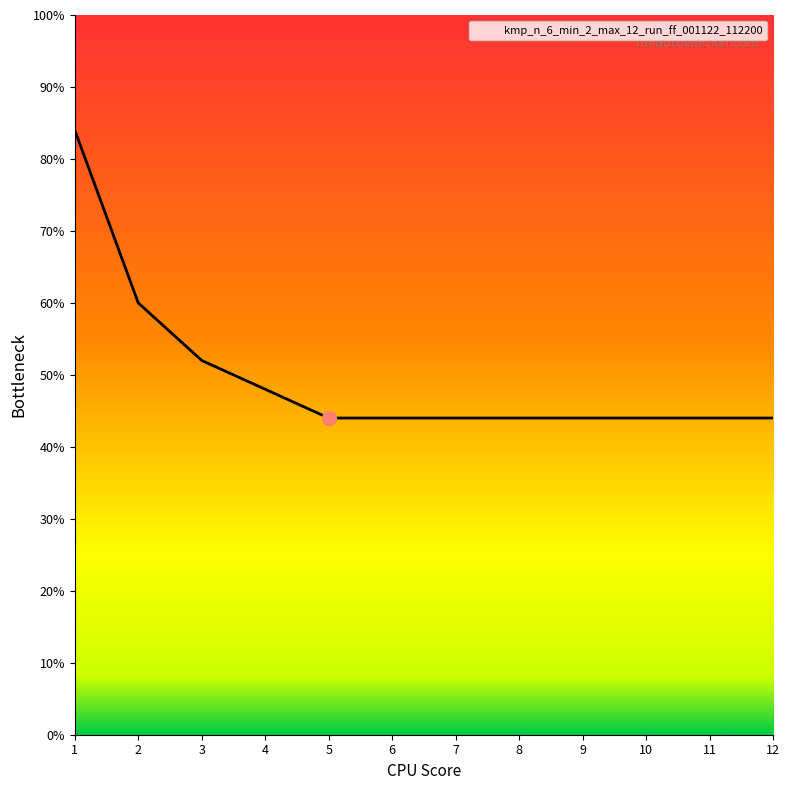

Is this an area chart (filled region under the line)?

Yes